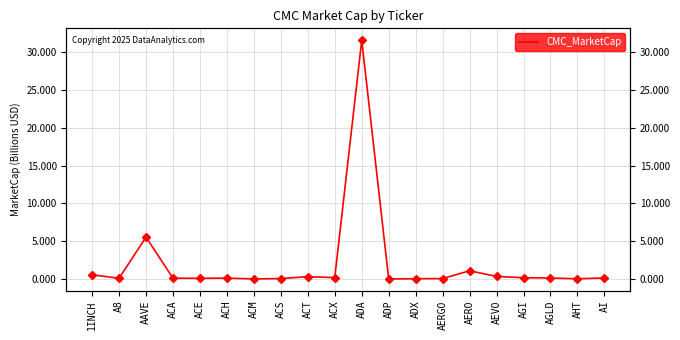

Where is the first local minimum?

A8